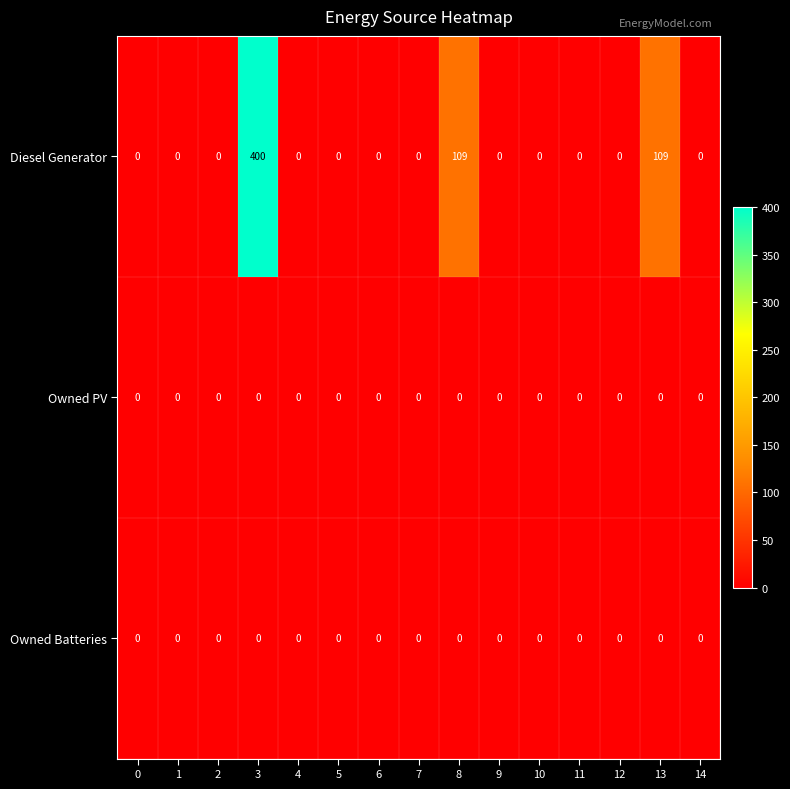

Which series has the largest total across all categories?

Diesel Generator